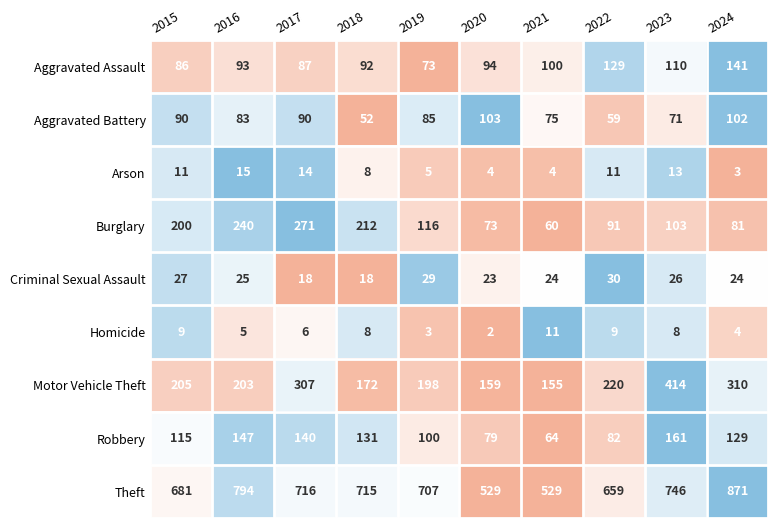

What is the difference between the highest and lowest values at 2020?

527